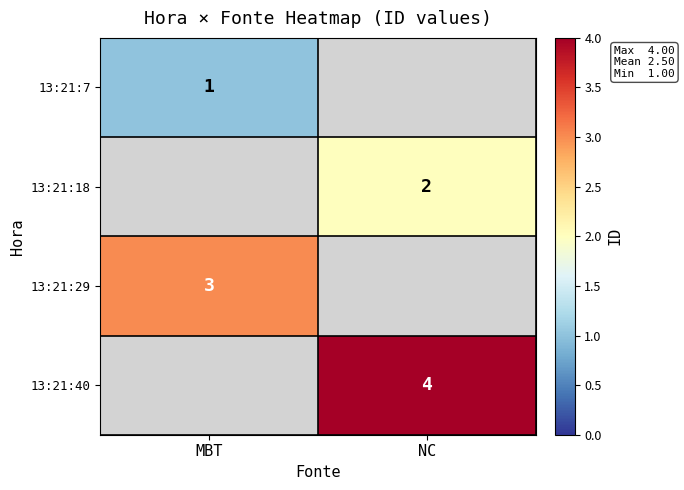

The 13:21:18 series shows 1 at NC. True or false?

False